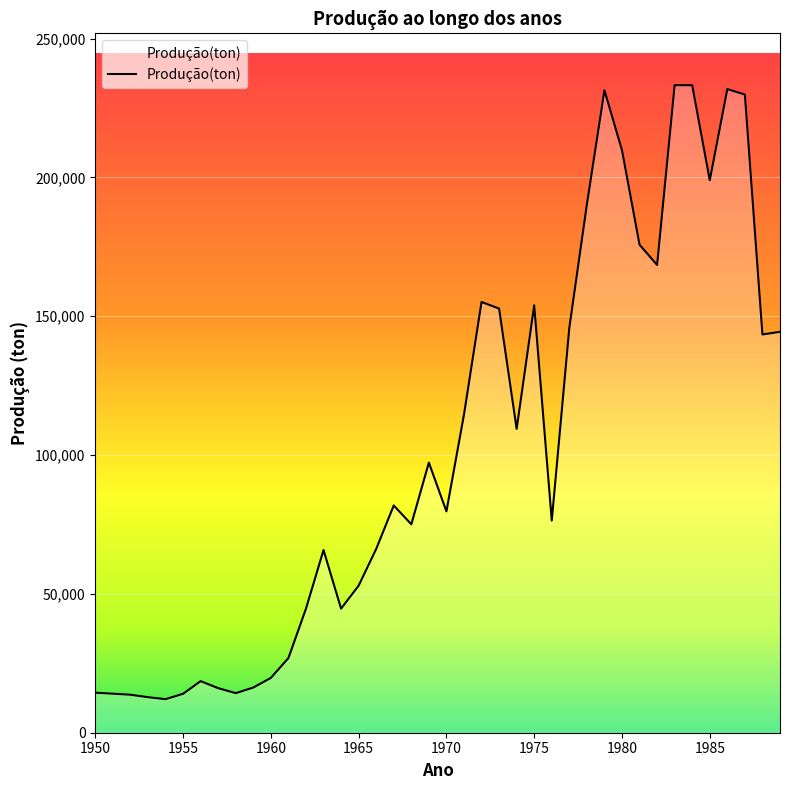

How many categories are shown in the chart?

40